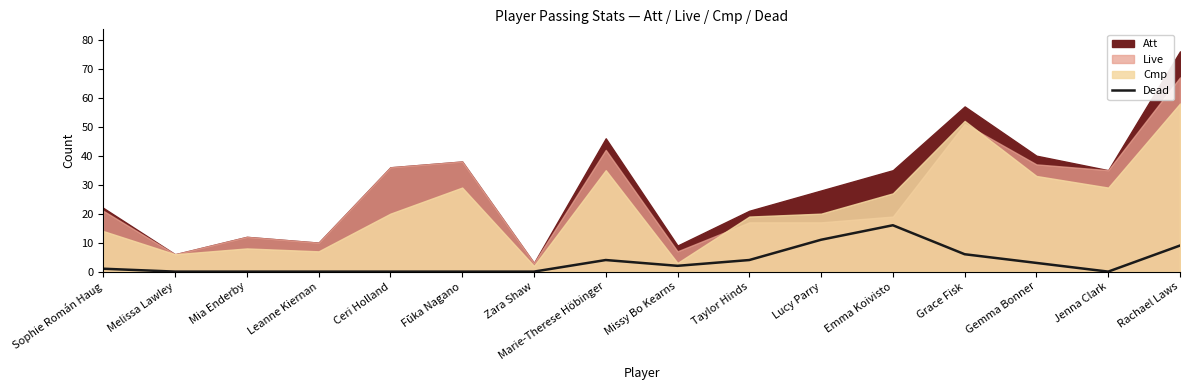

At which label is the value closest to 8?

Rachael Laws